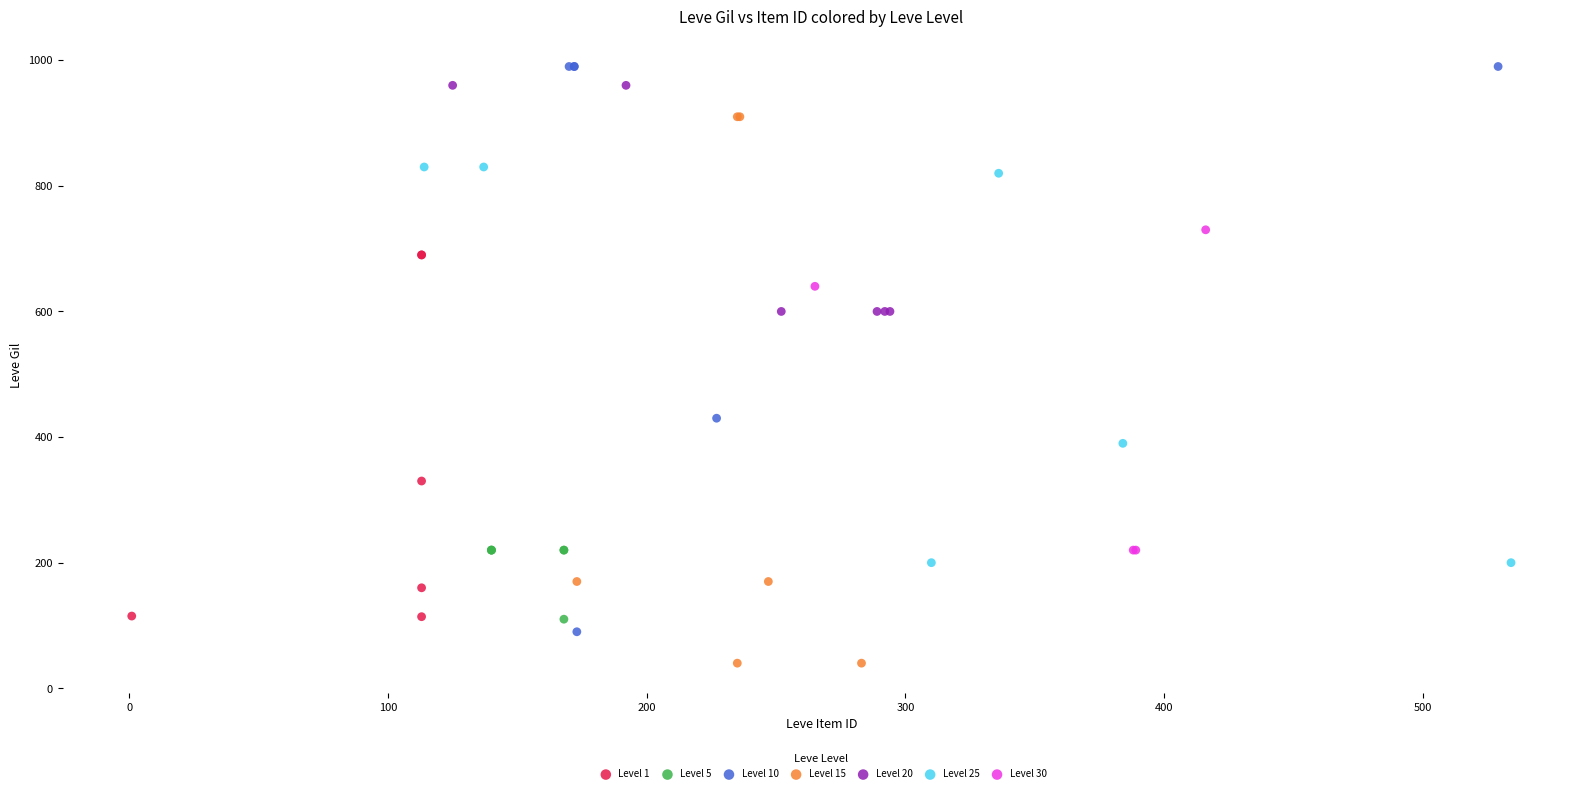

Which series reaches the minimum Y coordinate?

Level 15